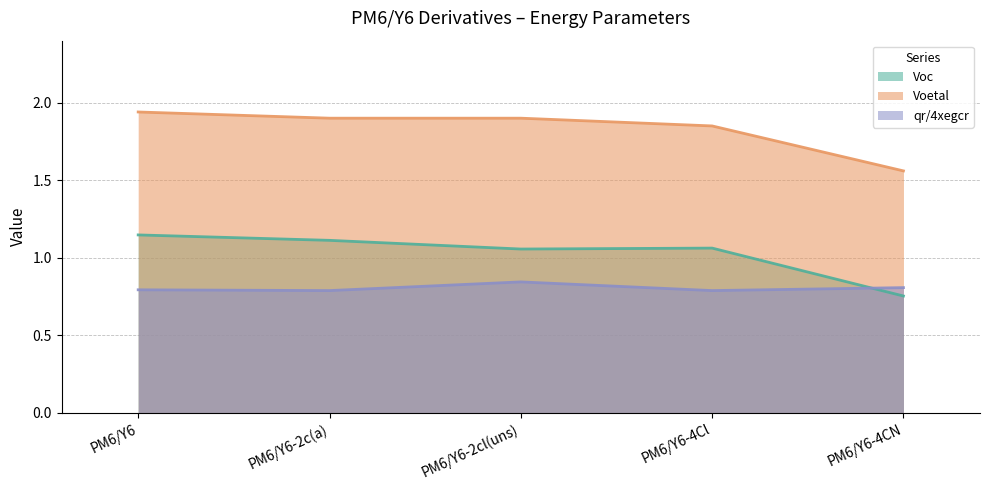

How many lines are shown in the chart?

3